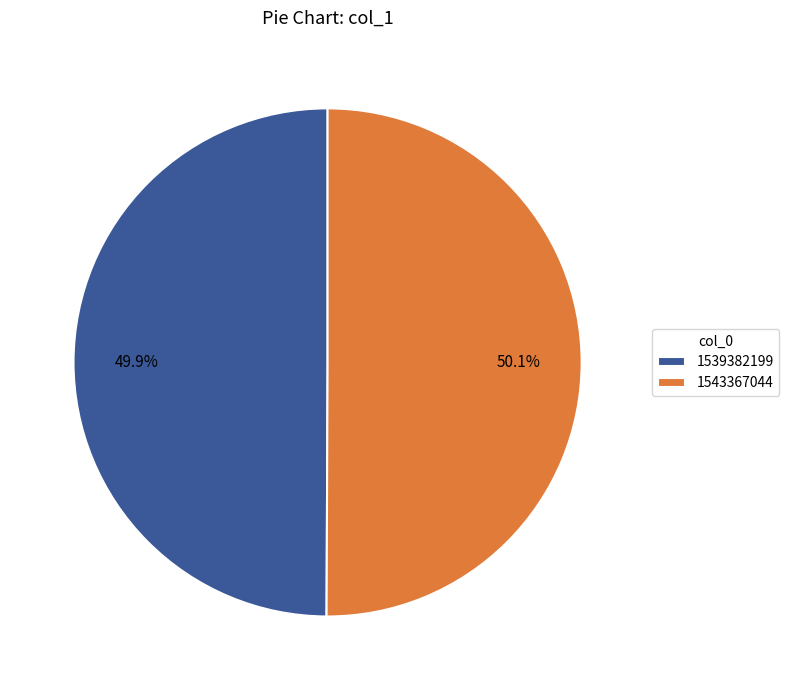

How much of the chart is everything except 1543367044?

49.9%